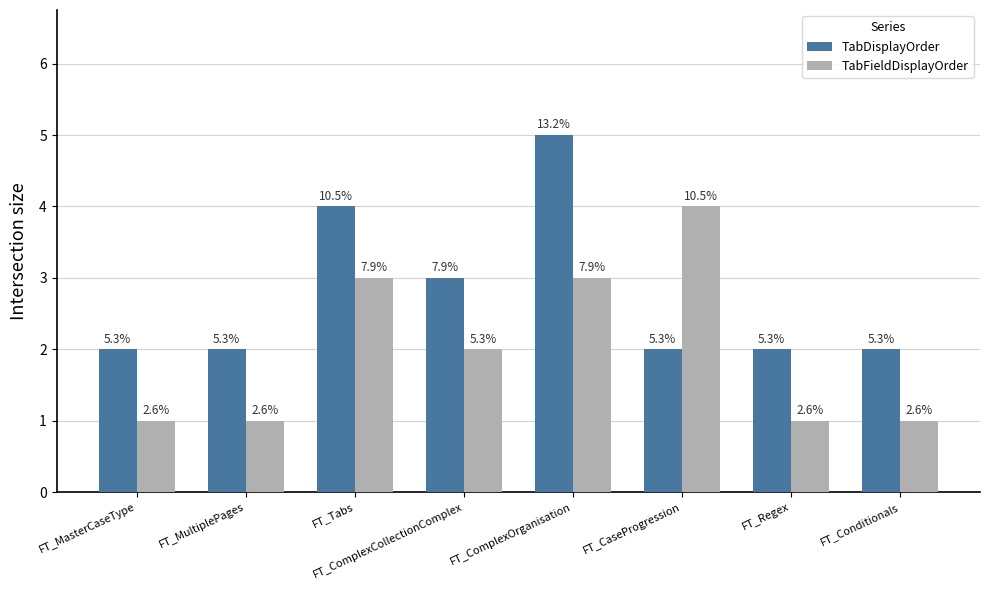

Are the bars horizontal?

No